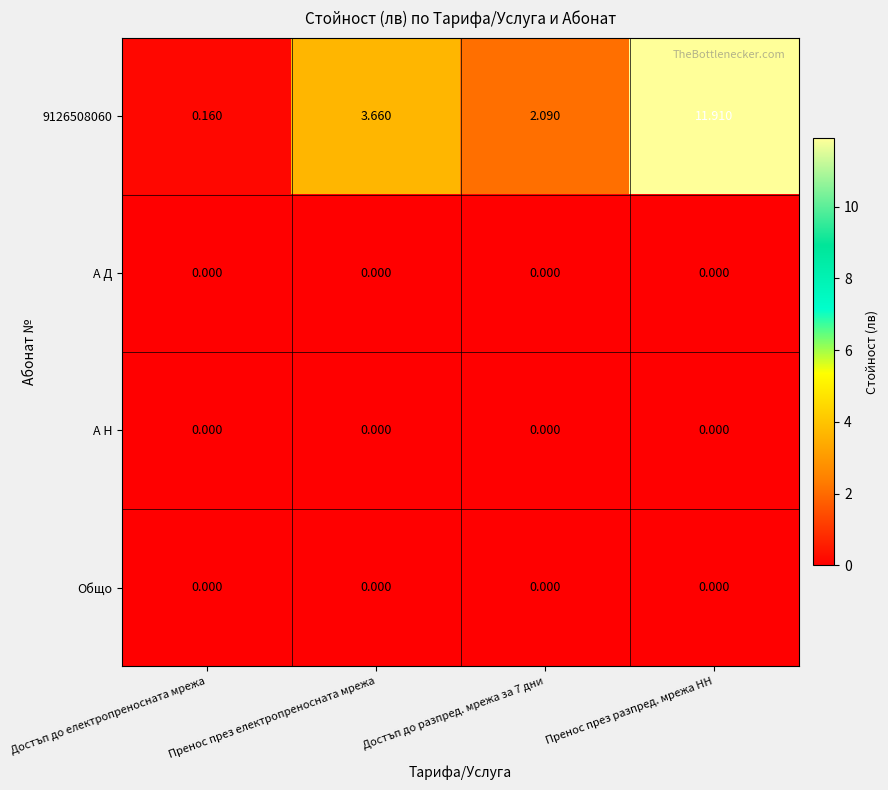

At which category is the sum across all series the highest?

Пренос през разпред. мрежа НН